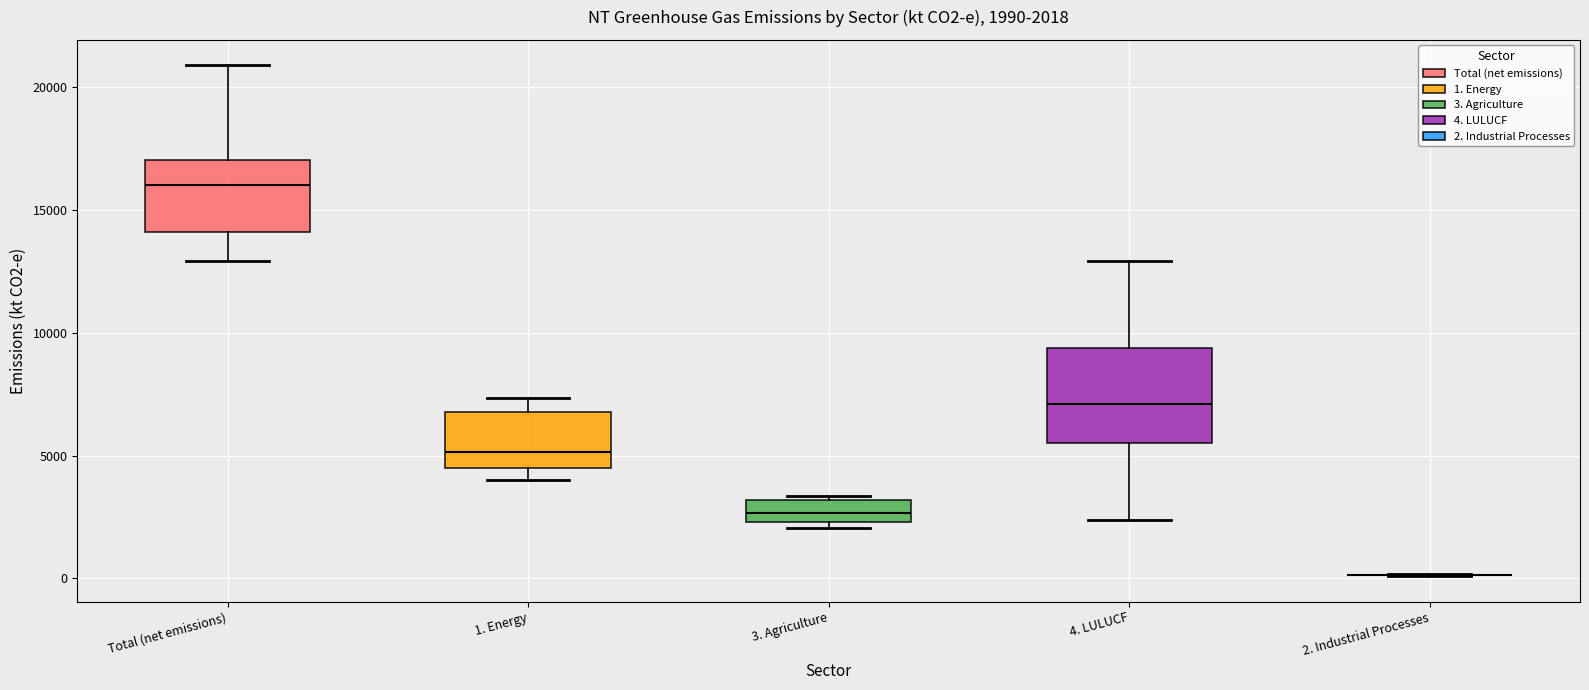

Which box is the tallest, from its lower edge to its upper edge?

4. LULUCF